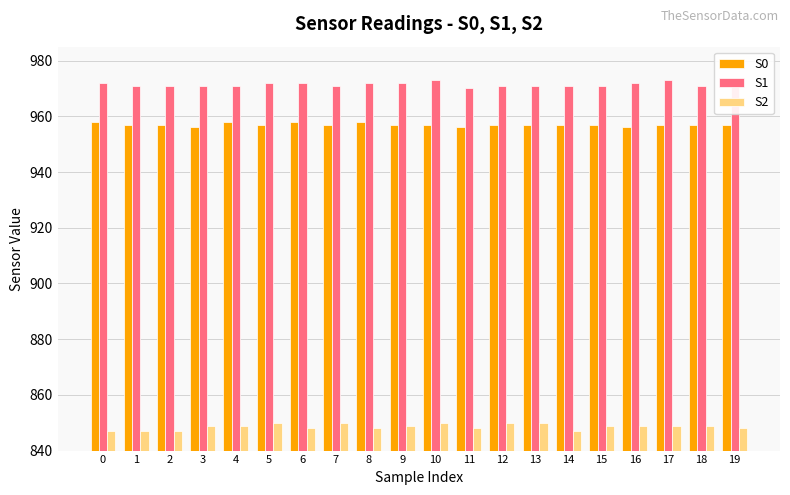

True or false: S0 has a value of 1645 at 10.

False